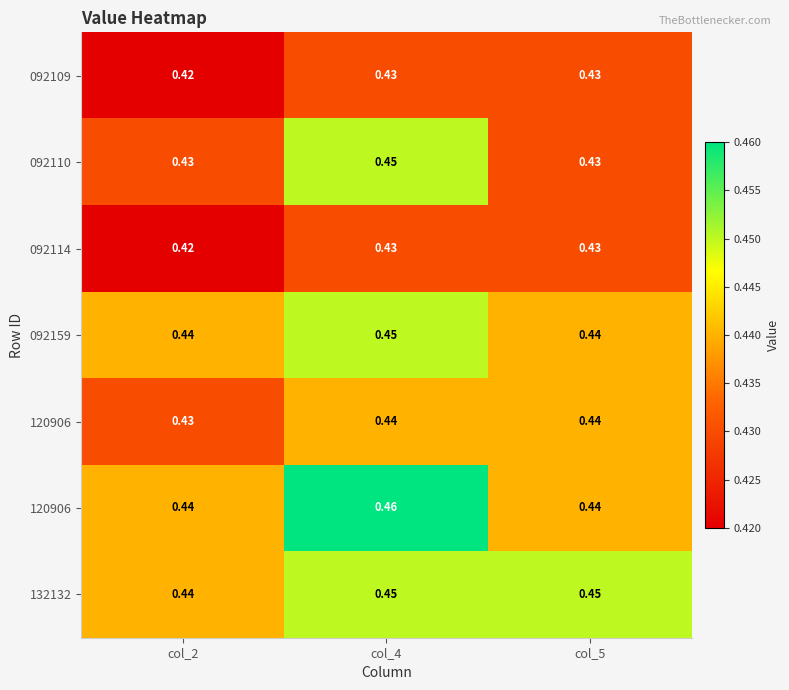

At which category is the sum across all series the highest?

col_4